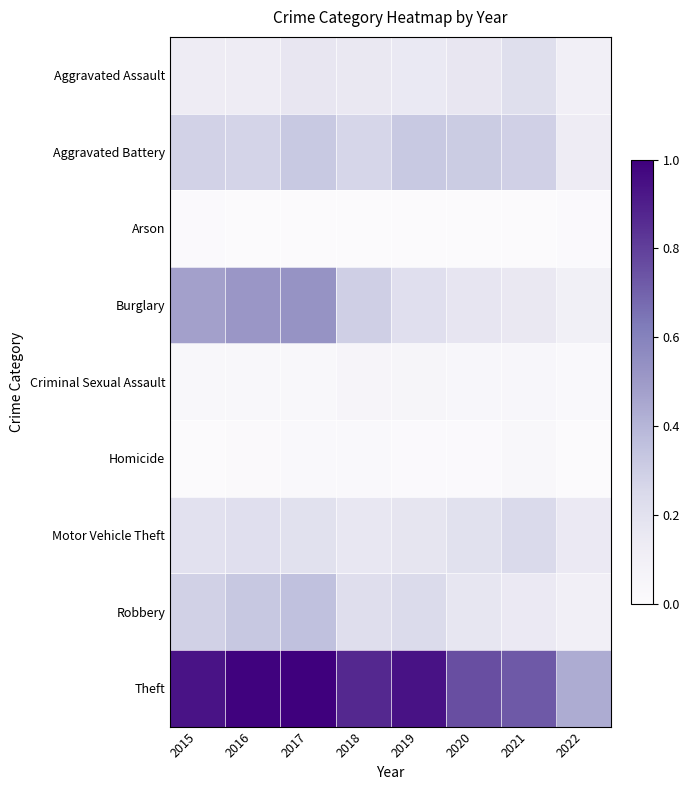

What is the spread (max minus min) of values at 2019?

0.9